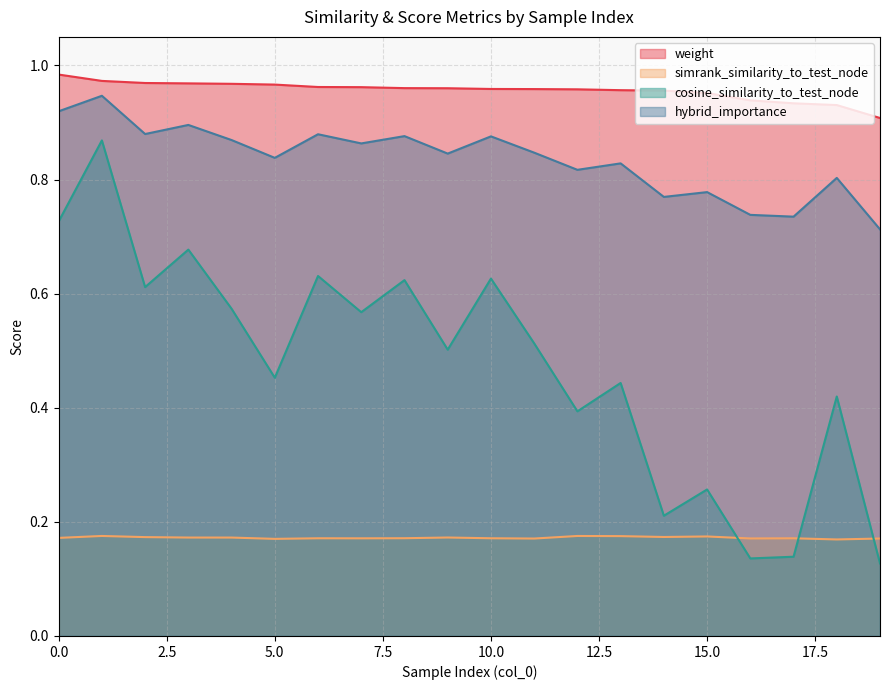

What is the total value across all series at 7?

2.6